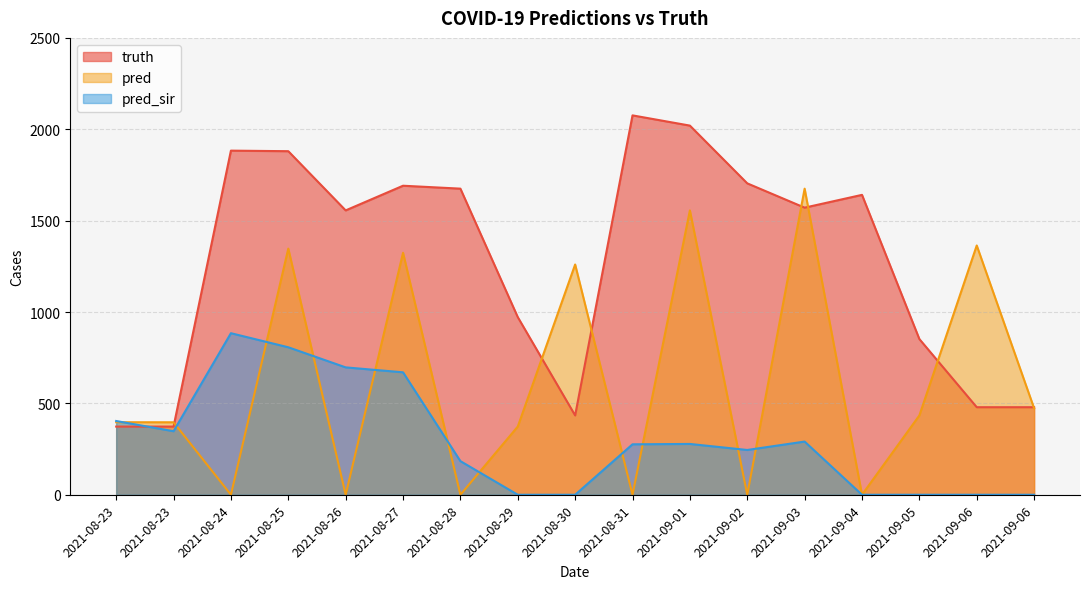

The truth series shows 972.0 at 2021-08-29. True or false?

True